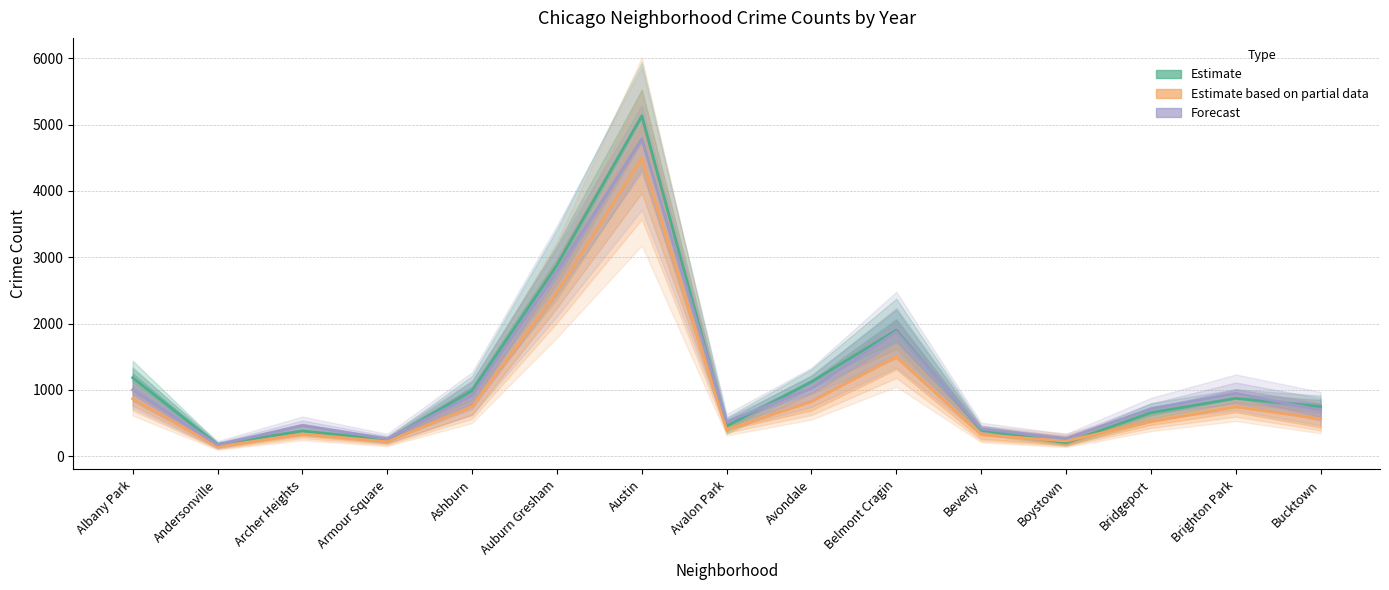

True or false: Estimate and Forecast cross at least once.

True